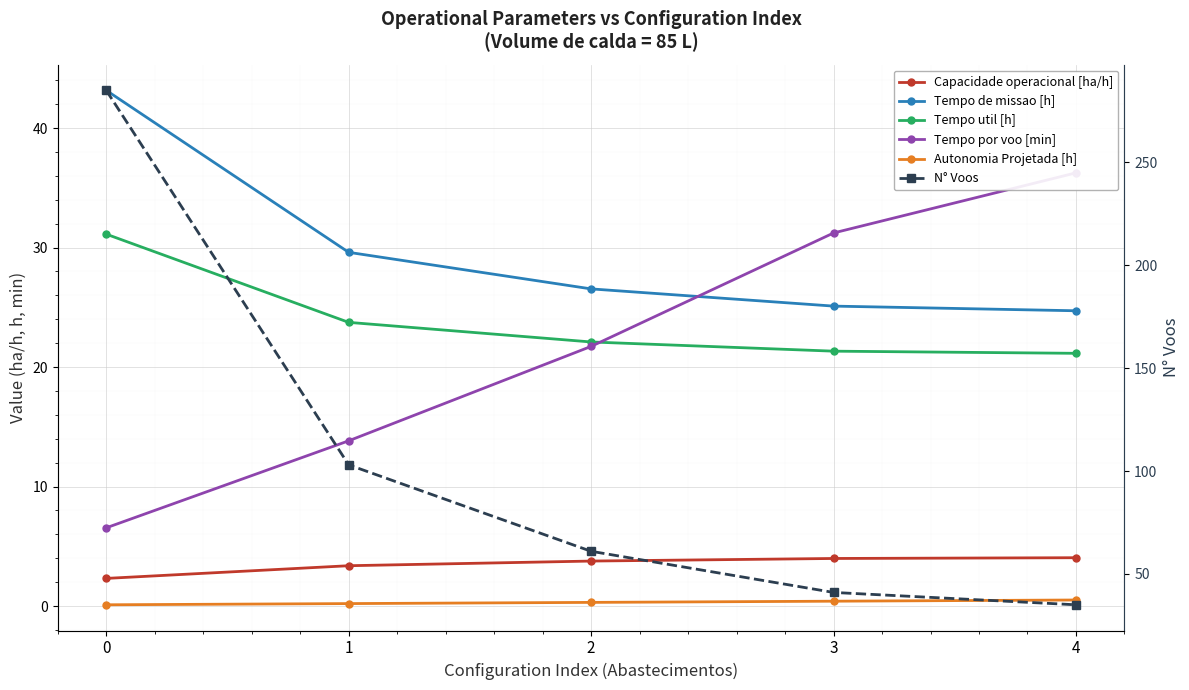

Which has a higher value, 3 or 2?

3